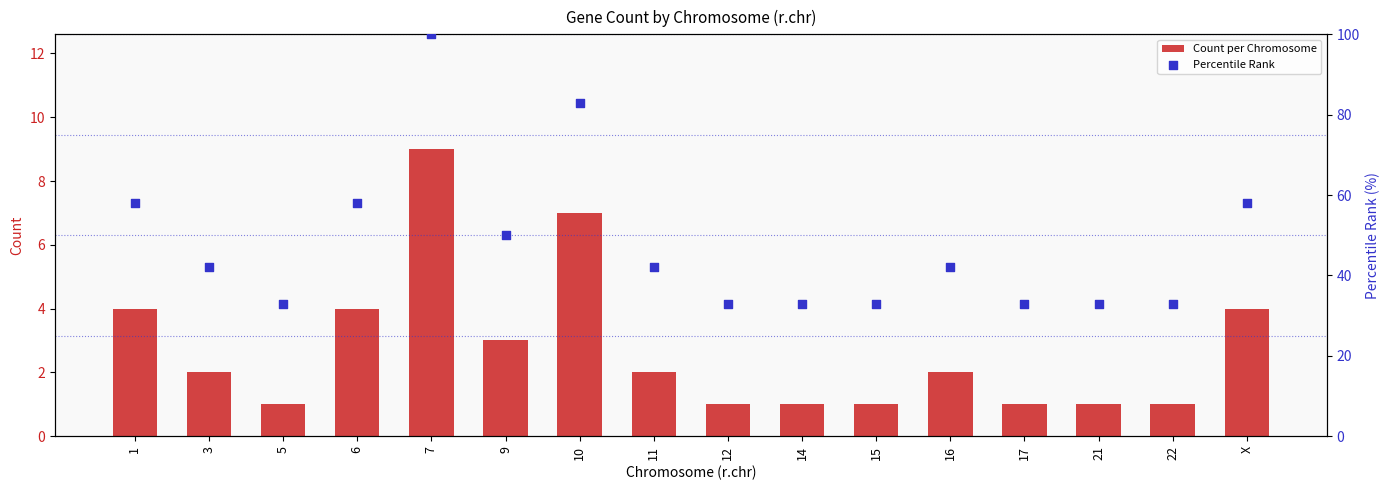

Is the value of Count per Chromosome at 3 greater than the value of Percentile Rank at 14?

No